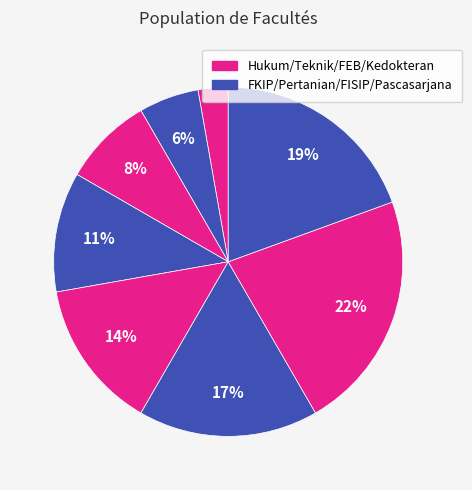

Count the number of slices in the pie.

8